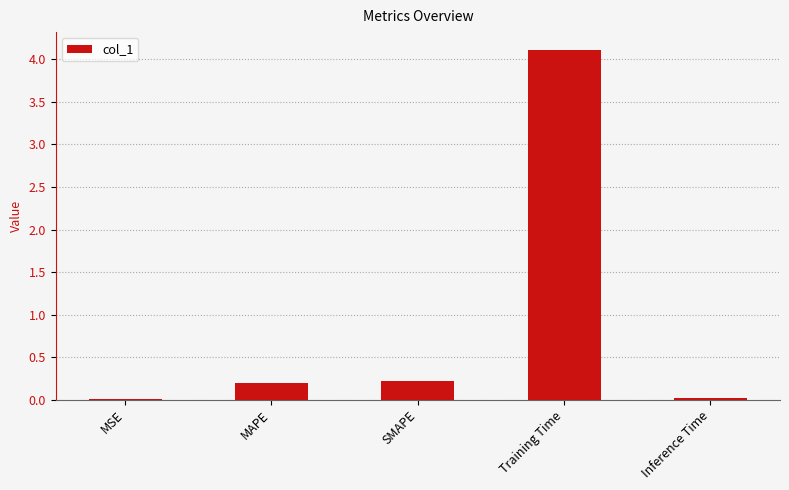

The value at MSE is 0.0. True or false?

True